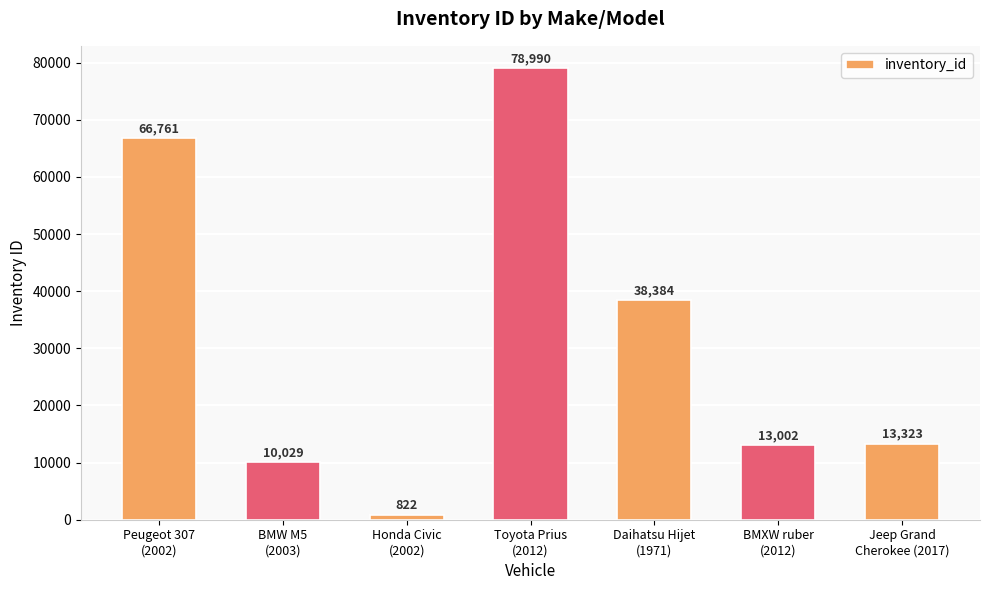

What is the label of the 4th bar from the left?

Toyota Prius
(2012)